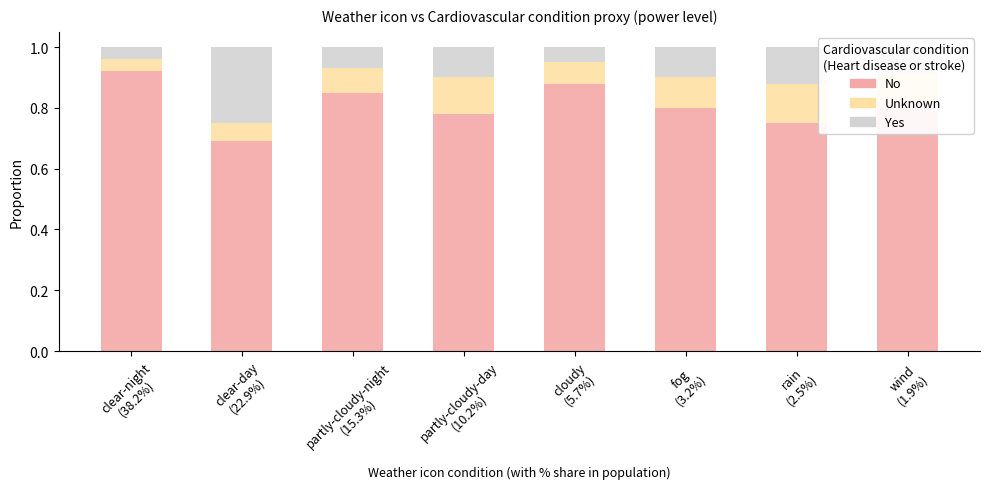

How many categories are shown in the chart?

8